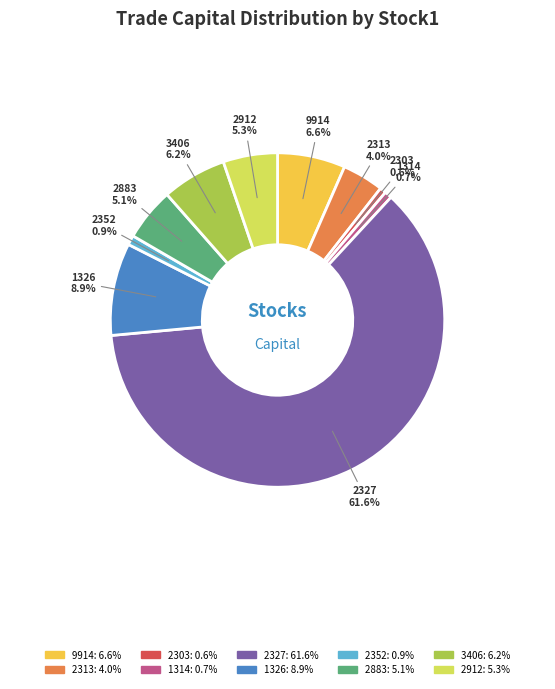

What is the largest slice in the pie chart?

2327